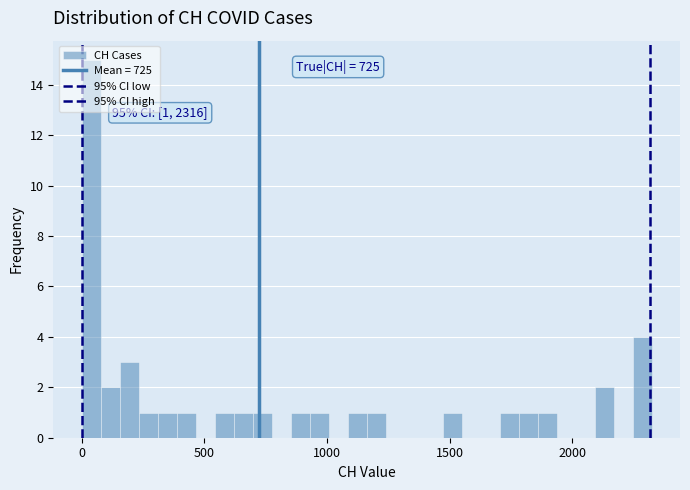

Read against the x-axis, roughly where is the centre of the tallest bar?

50